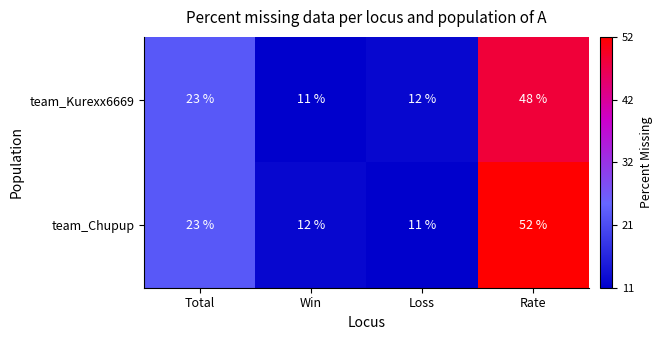

Reading left to right, what are all the values shown in this chart?

team_Kurexx6669: 23	11	12	48
team_Chupup: 23	12	11	52